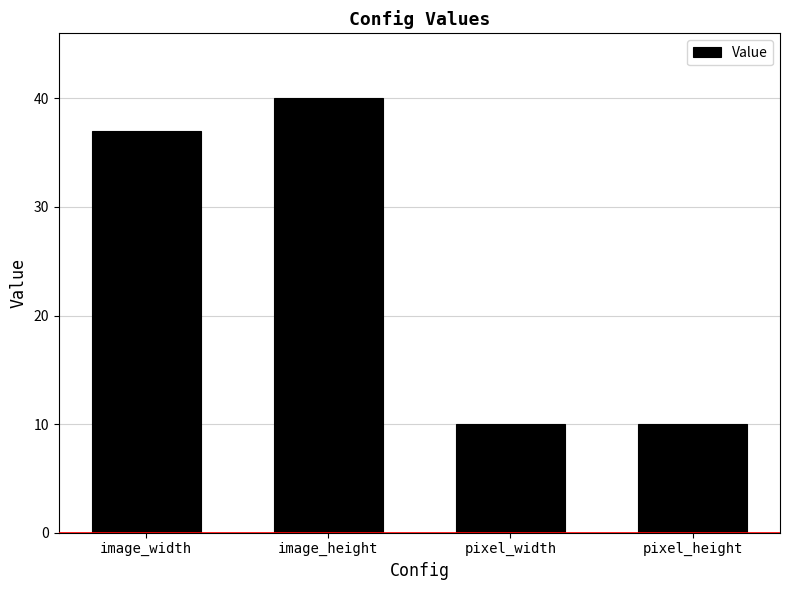

At which label is the value closest to 25?

image_width